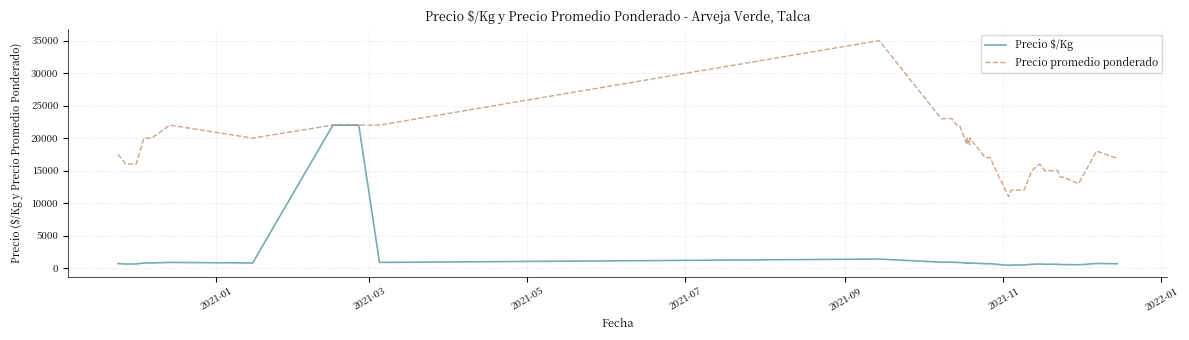

True or false: Precio promedio ponderado has more than 0 interior local peaks.

True